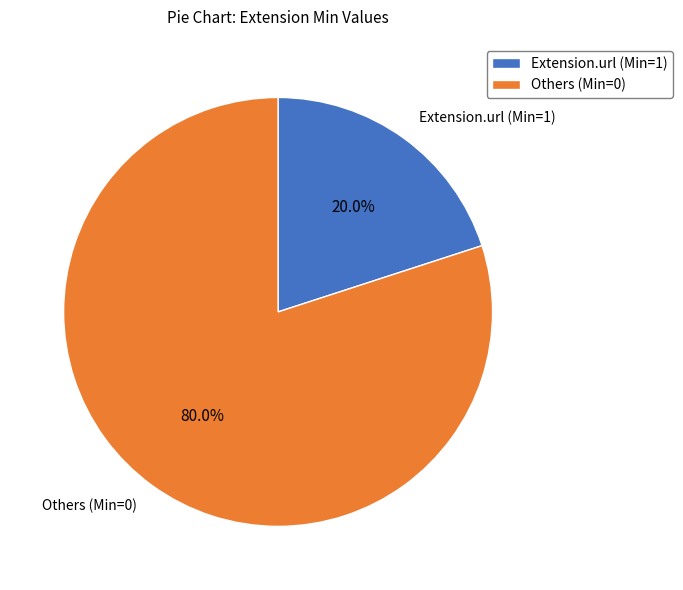

What is the largest slice in the pie chart?

Others (Min=0)